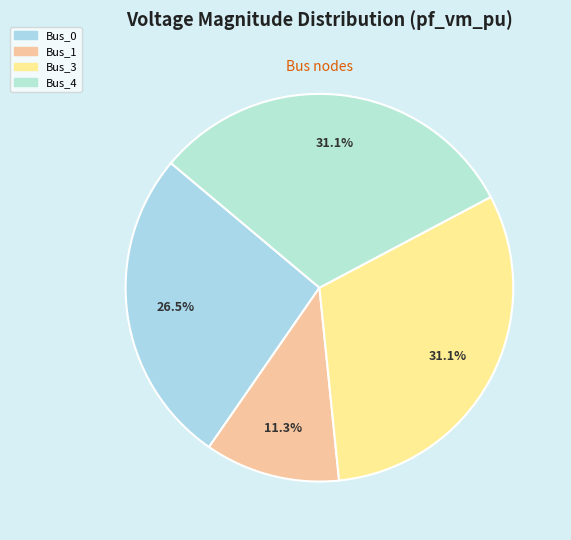

What is the smallest slice in the pie chart?

Bus_1